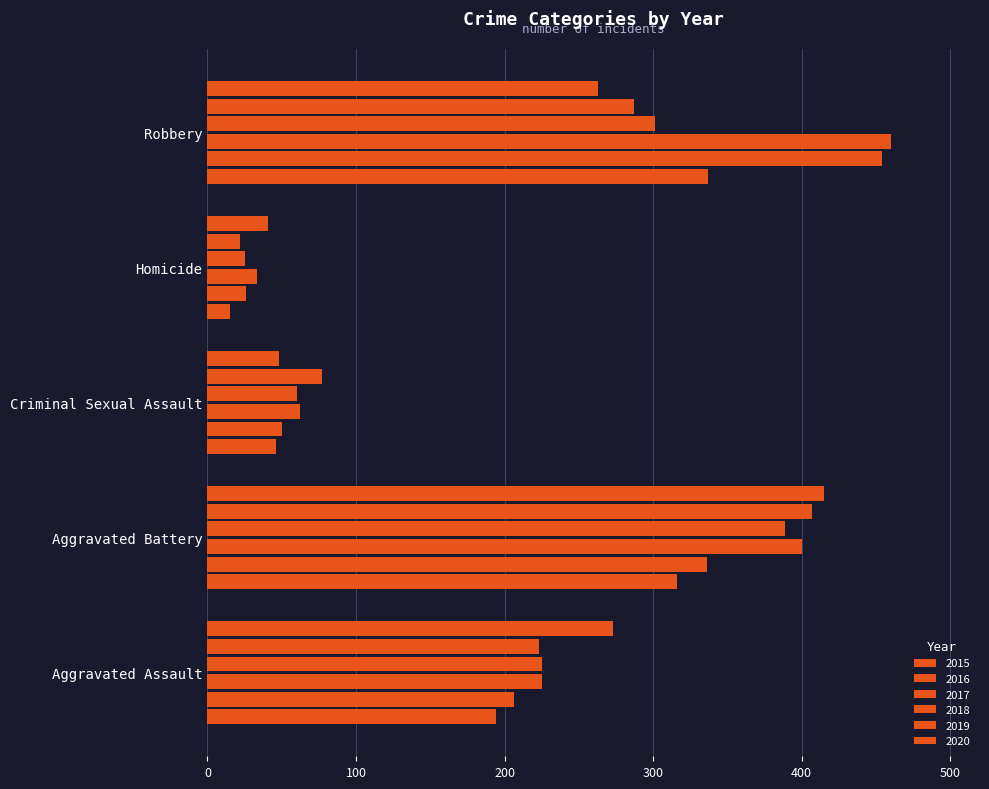

Count the number of categories in the chart.

5